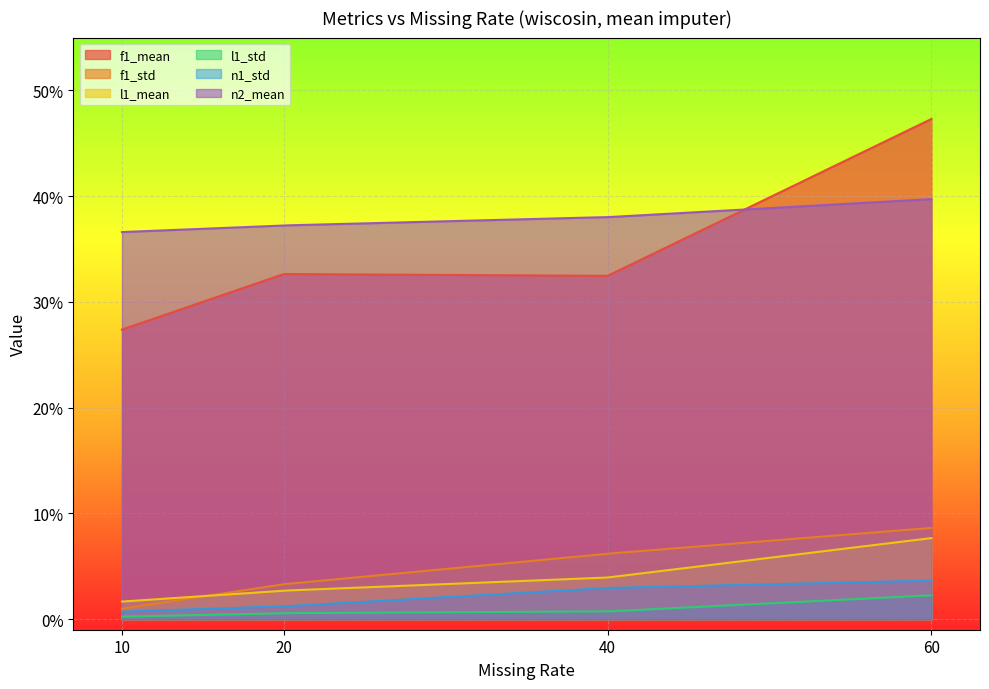

Reading right to left, what are all the values shown in this chart?

f1_mean: 0.5	0.3	0.3	0.3
f1_std: 0.1	0.1	0.0	0.0
l1_mean: 0.1	0.0	0.0	0.0
l1_std: 0.0	0.0	0.0	0.0
n1_std: 0.0	0.0	0.0	0.0
n2_mean: 0.4	0.4	0.4	0.4